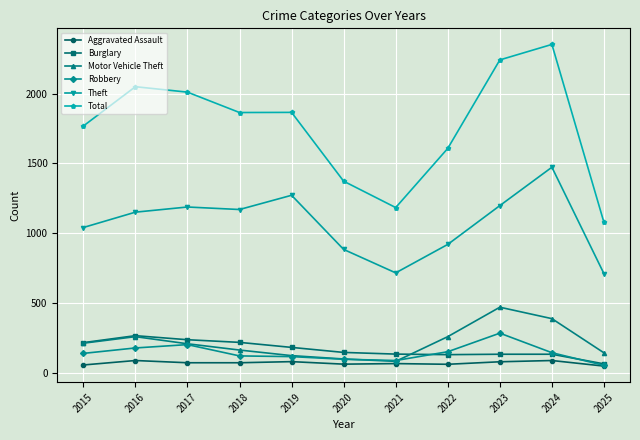

True or false: Theft and Total cross at least once.

False